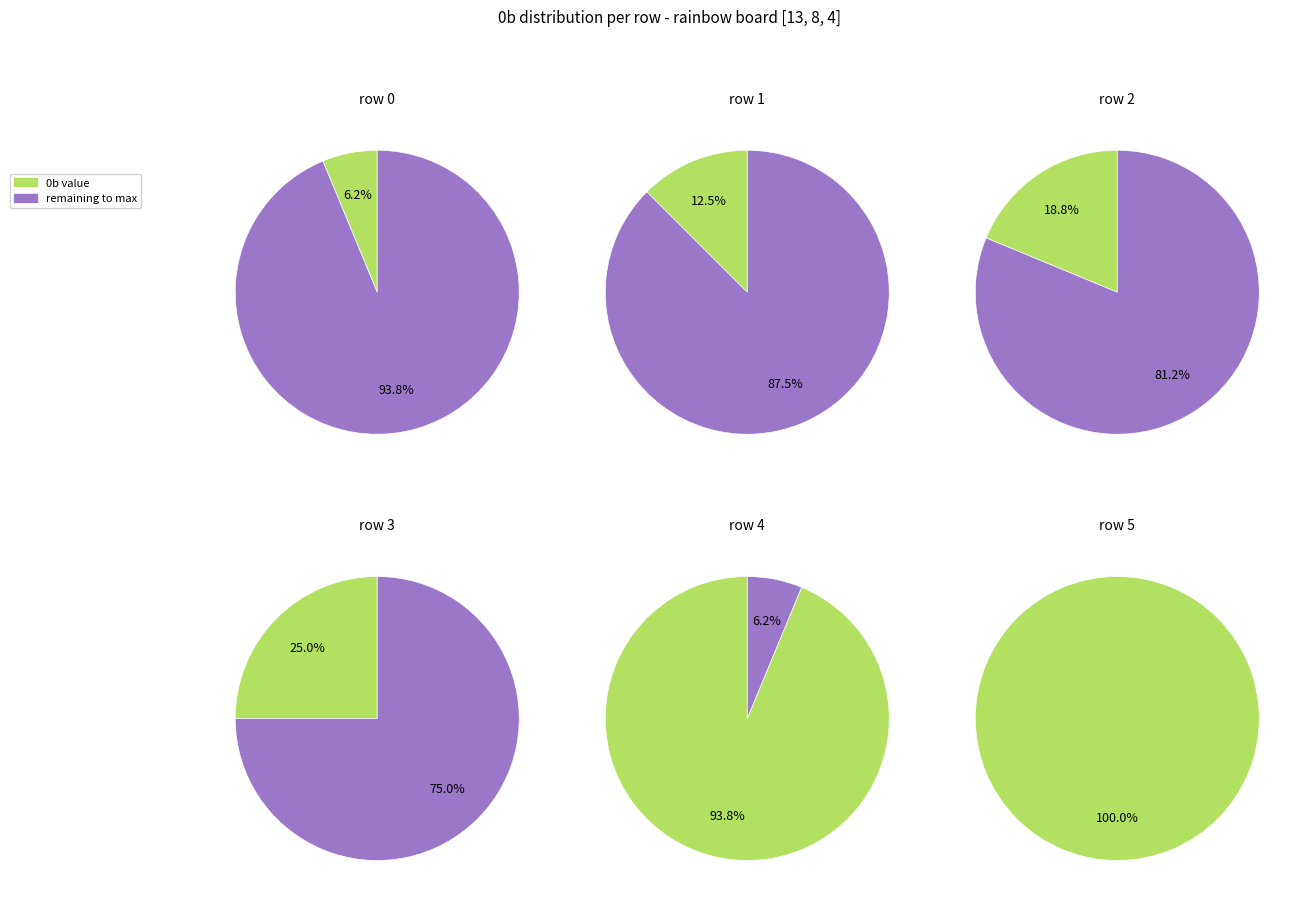

To the nearest percent, what percentage of the pie is row 1?

5%